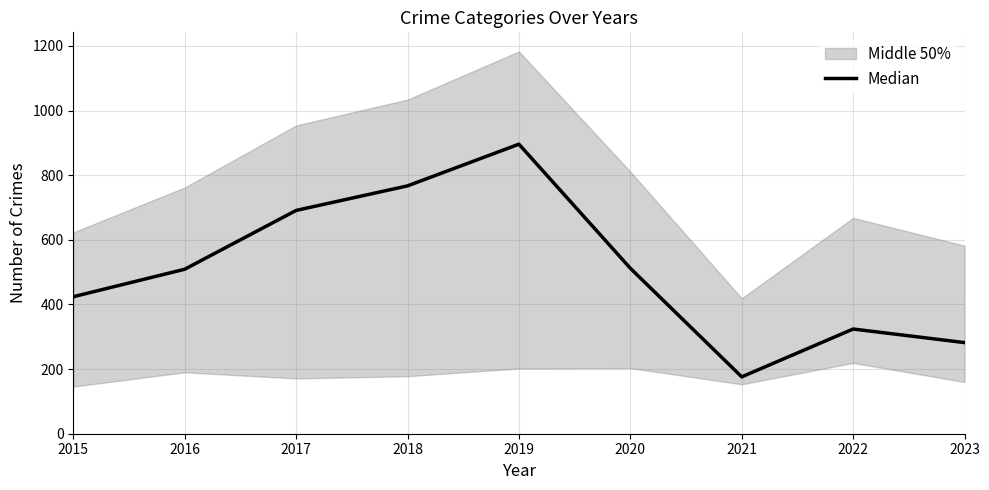

What is the difference between the maximum and minimum values?

720